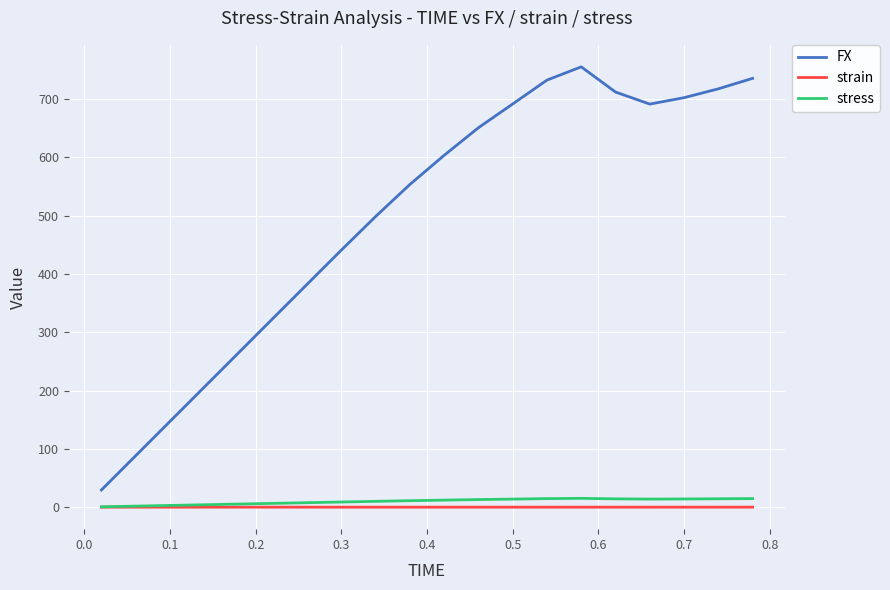

Which series has the largest total across all categories?

FX